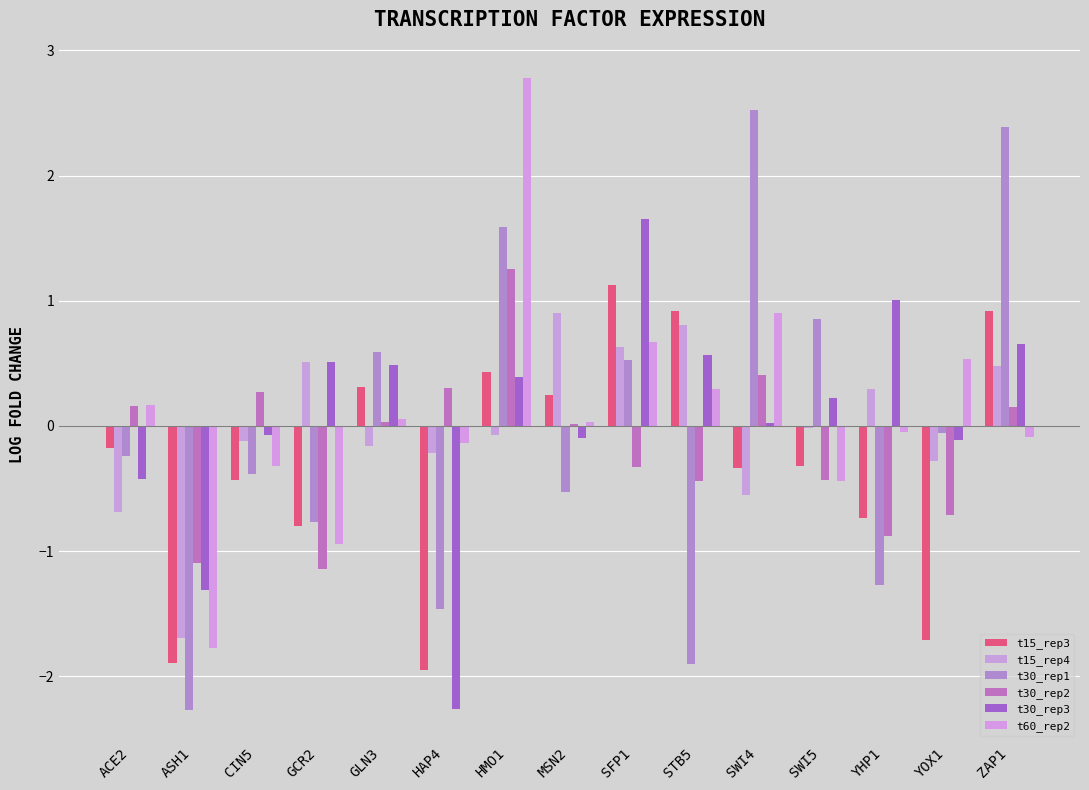

Are the bars grouped side by side (vs. stacked)?

Yes